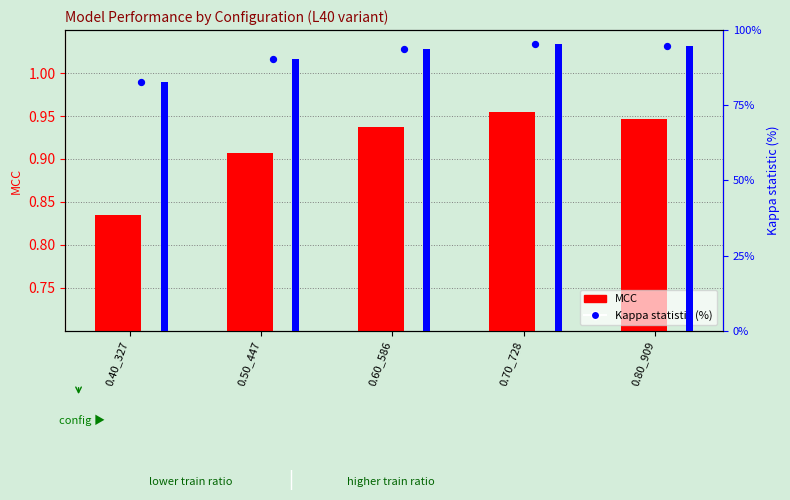

Which series has the largest Y range (max minus min)?

Kappa statistic (%)